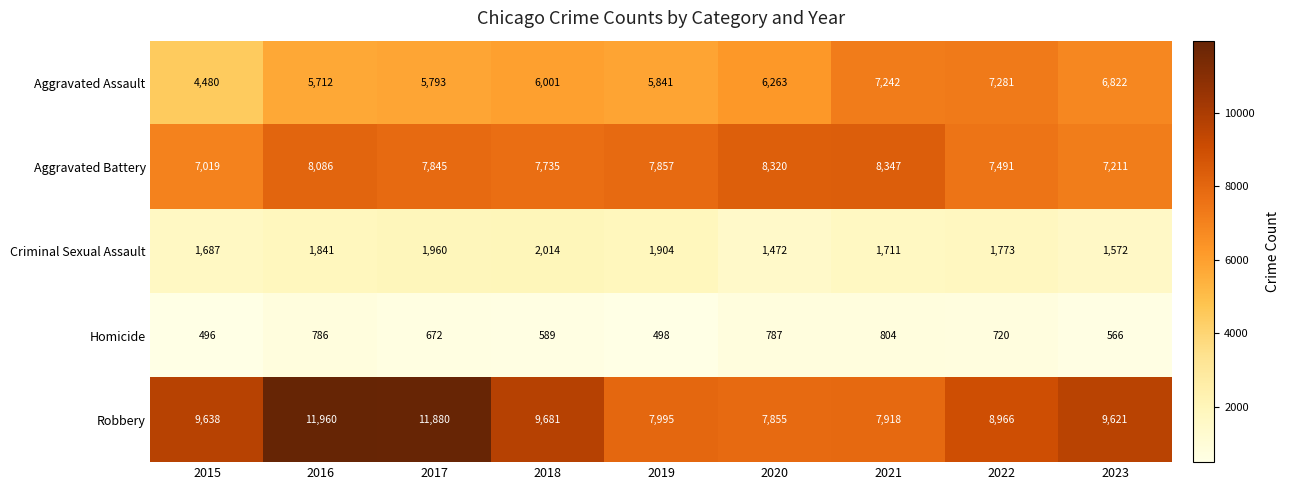

The value of Criminal Sexual Assault at 2022 is 1773. True or false?

True